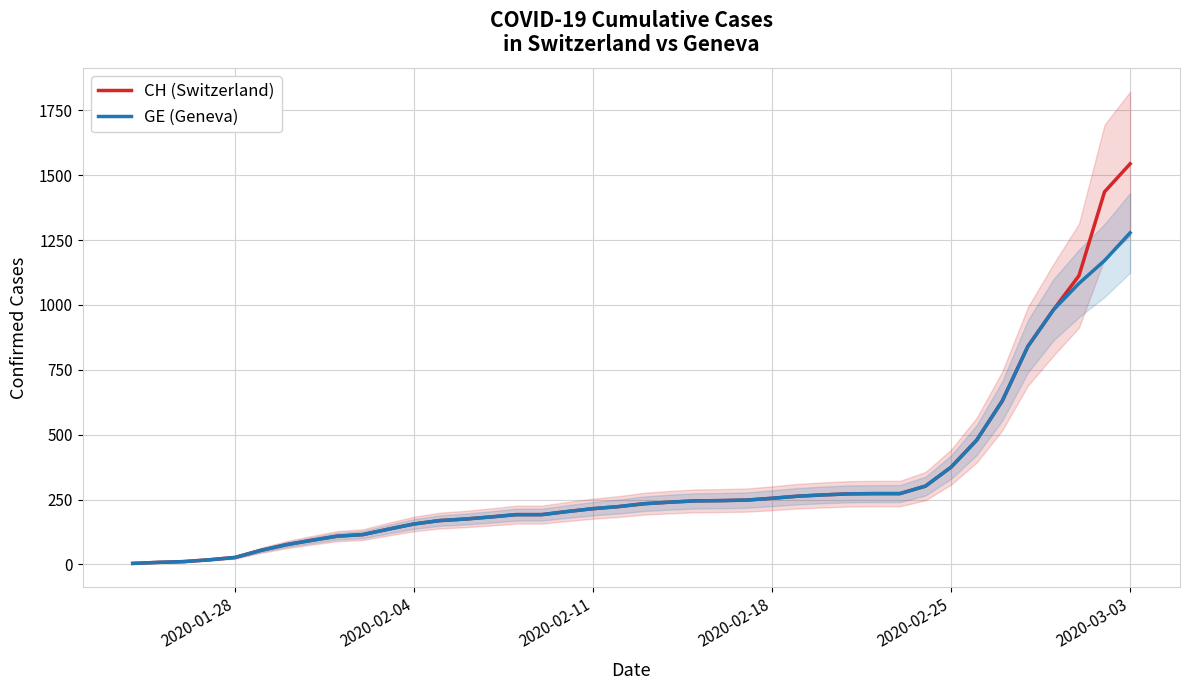

Which series has the largest total across all categories?

CH (Switzerland)